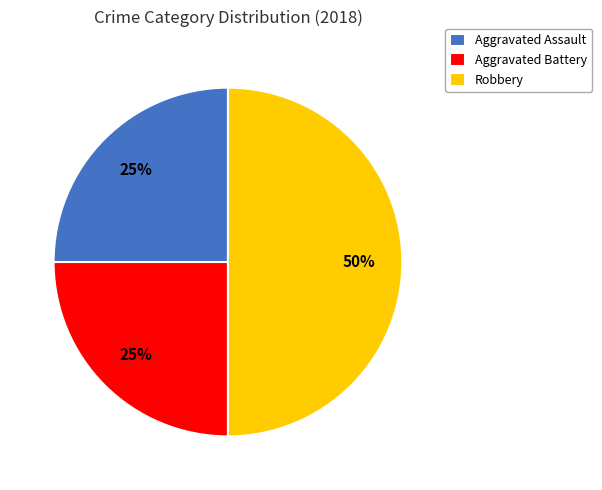

Does Aggravated Battery account for over 50% of the chart?

No